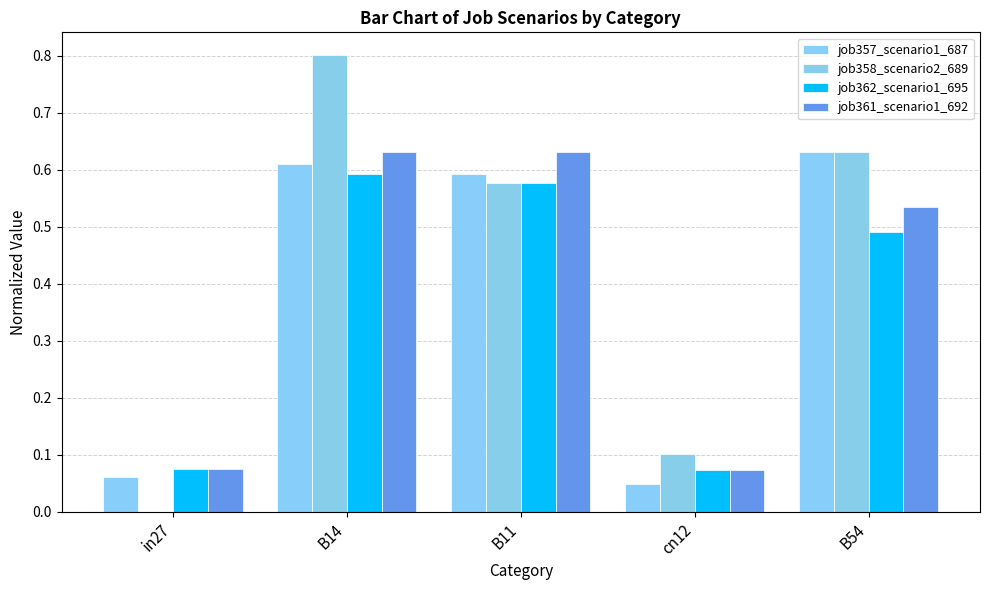

What is the highest value of the job358_scenario2_689 series?

0.8